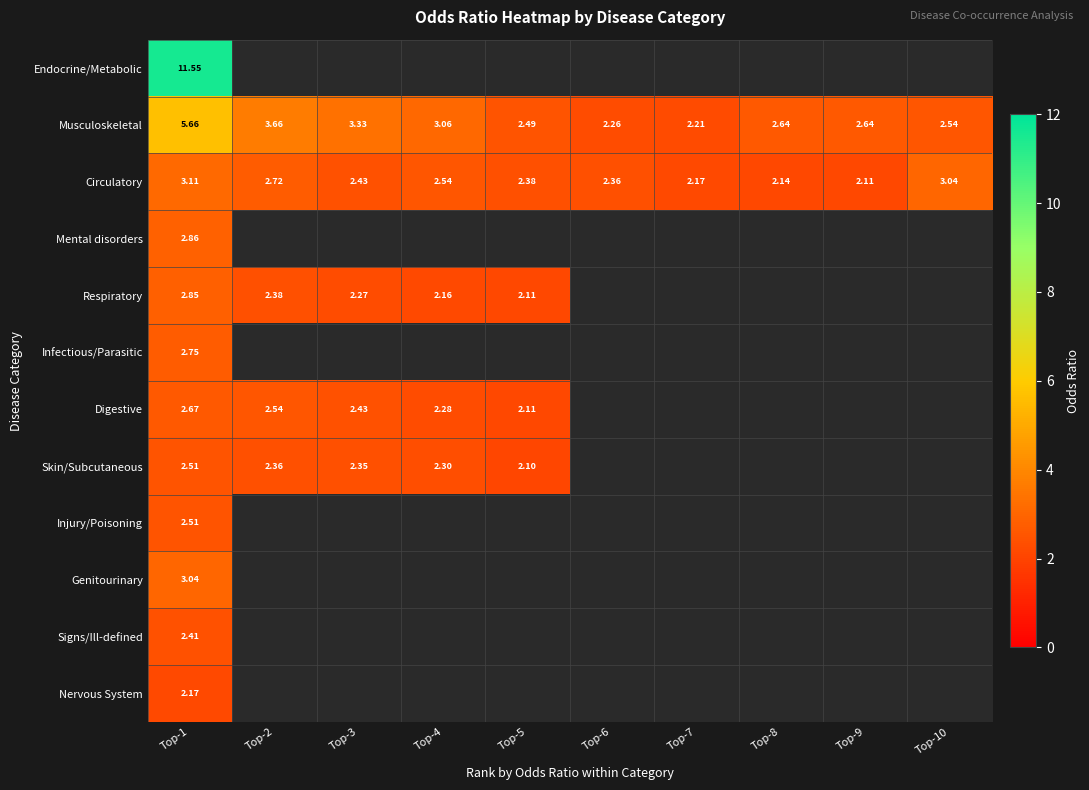

List the labels in order of Mental disorders value, smallest first.

Top-1, Top-2, Top-3, Top-4, Top-5, Top-6, Top-7, Top-8, Top-9, Top-10